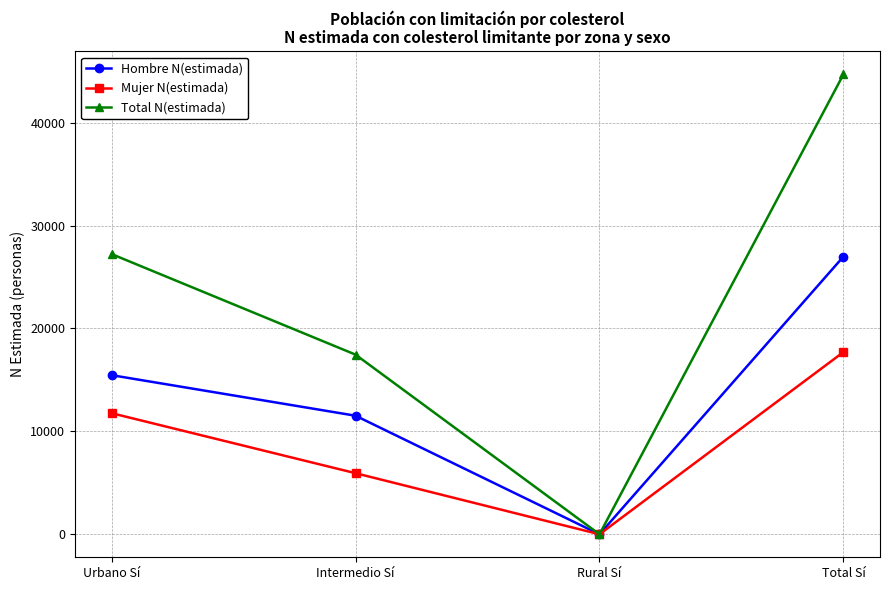

What is the total value across all series at Urbano Sí?

54465